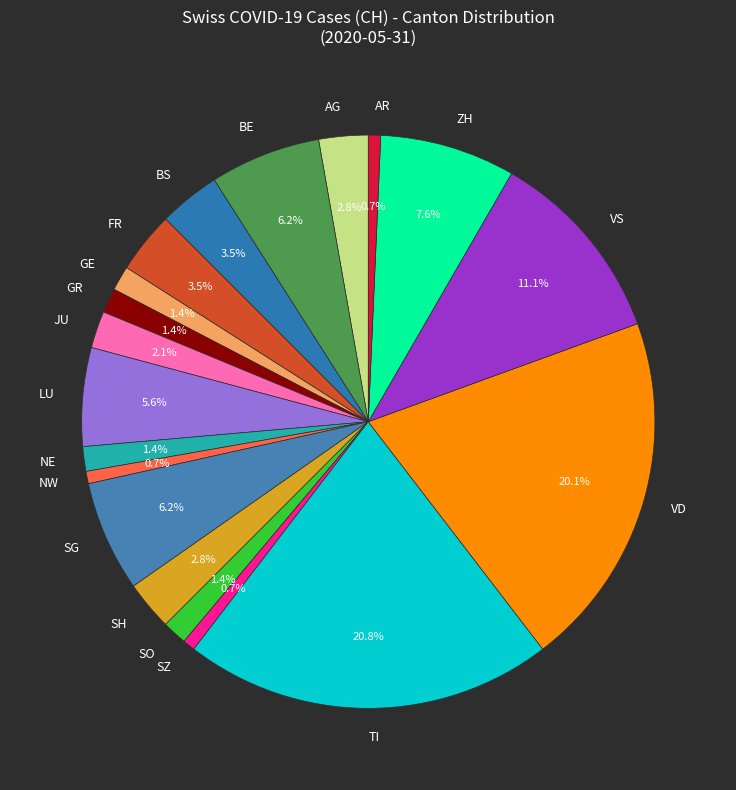

What percentage do NE and NW together represent?

2.1%